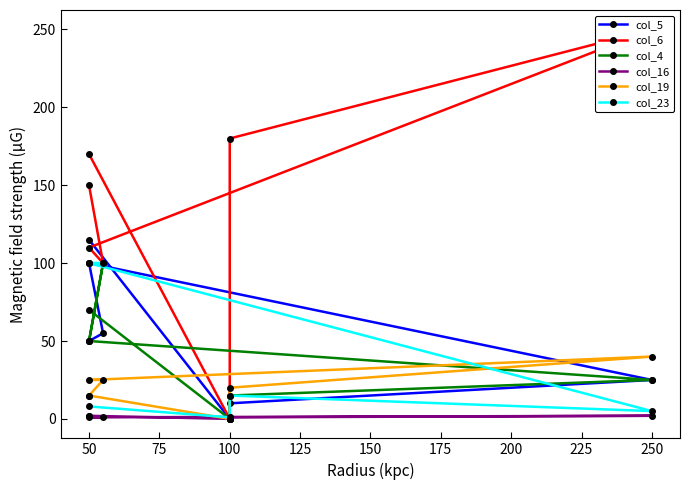

Which has a higher value, 50 or 250?

50